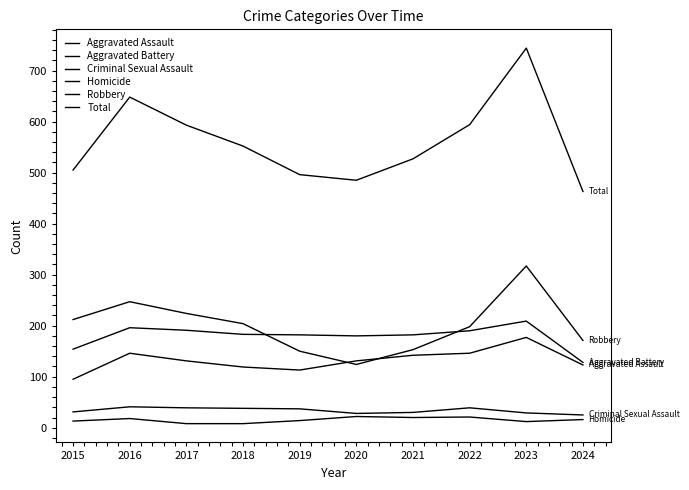

What is the minimum value shown in the chart?

8